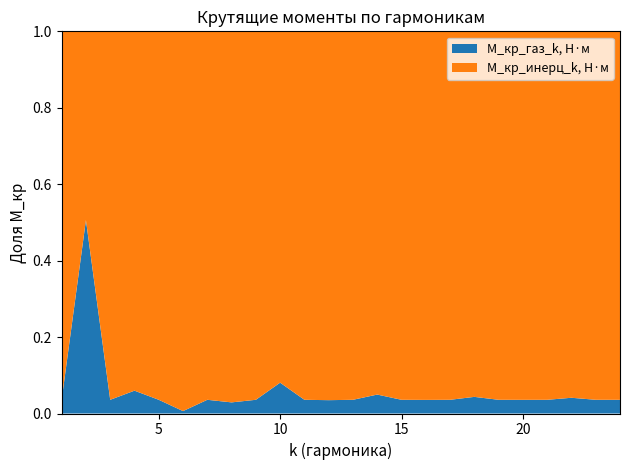

Reading right to left, extract all data points from this chart.

М_кр_газ_k, Н·м: 24=141.1	23=49.4	22=34.9	21=49.4	20=142.7	19=49.4	18=34.9	17=49.4	16=145.9	15=49.4	14=34.9	13=49.4	12=152.9	11=49.4	10=34.9	9=49.4	8=173.2	7=49.4	6=34.9	5=49.4	4=299.2	3=49.4	2=279.2	1=49.4
М_кр_инерц_k, Н·м: 24=3796.1	23=1326.8	22=813.0	21=1326.8	20=3846.4	19=1326.8	18=767.5	17=1326.8	16=3951.4	15=1326.8	14=669.8	13=1326.8	12=4228.3	11=1326.8	10=397.8	9=1326.8	8=5778.8	7=1326.8	6=5461.8	5=1326.8	4=4708.5	3=1326.8	2=272.6	1=1326.8